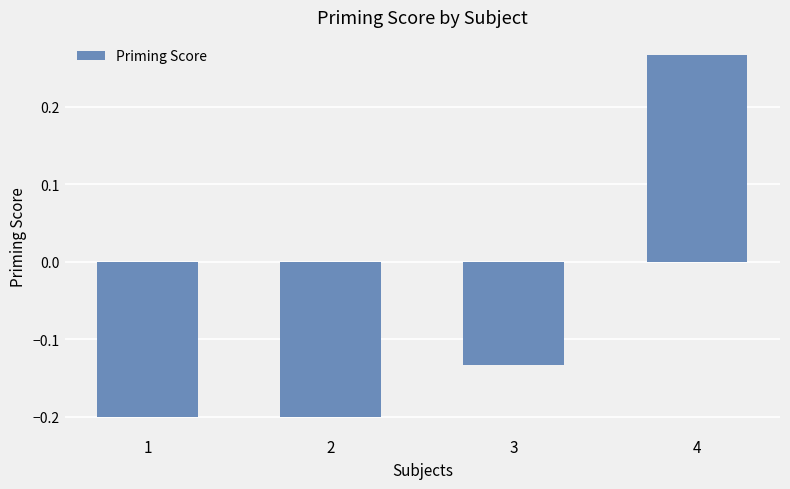

Which label corresponds to the largest value in the chart?

4